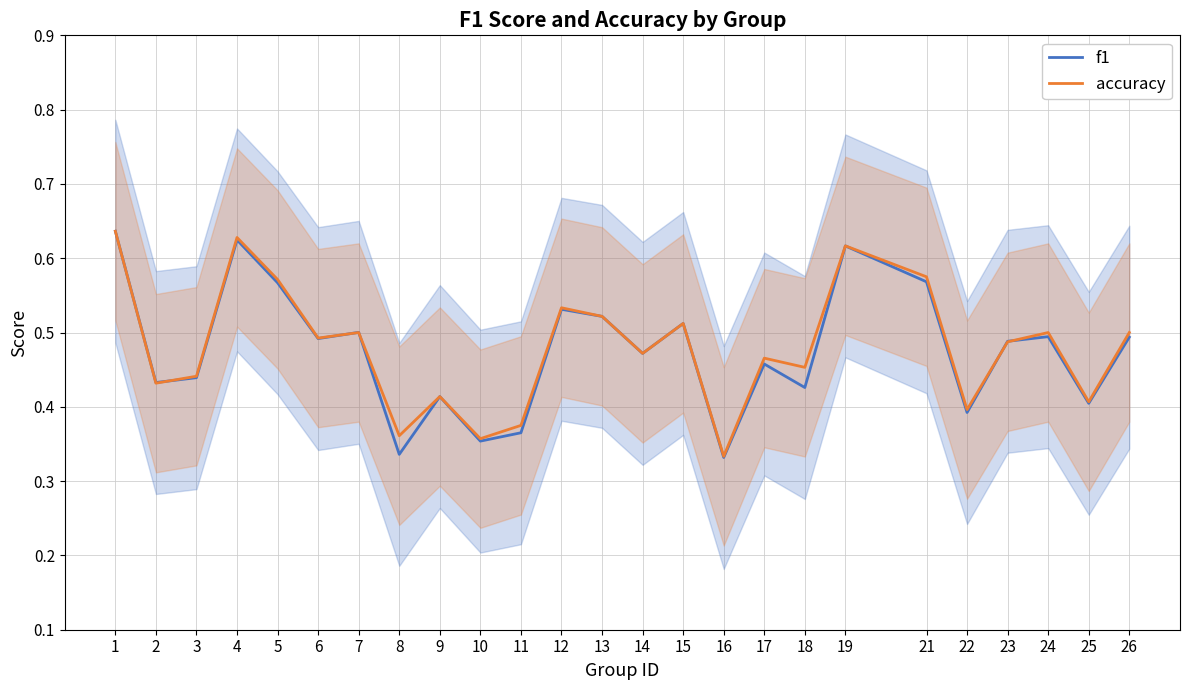

At which category is the sum across all series the highest?

1